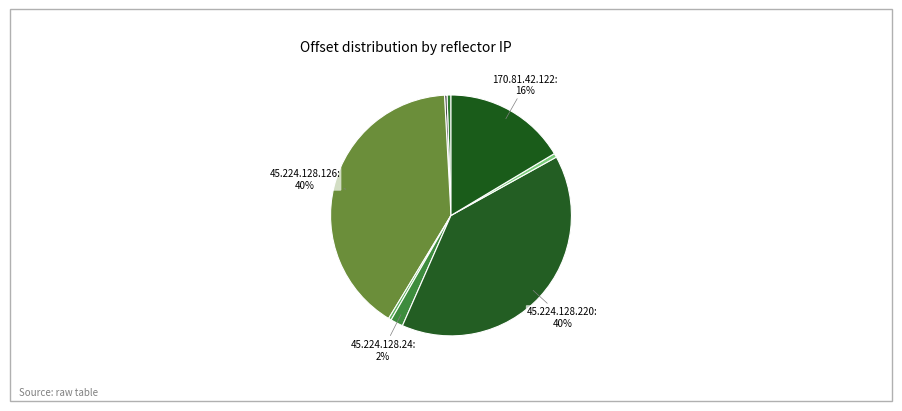

How many segments does this pie chart have?

8